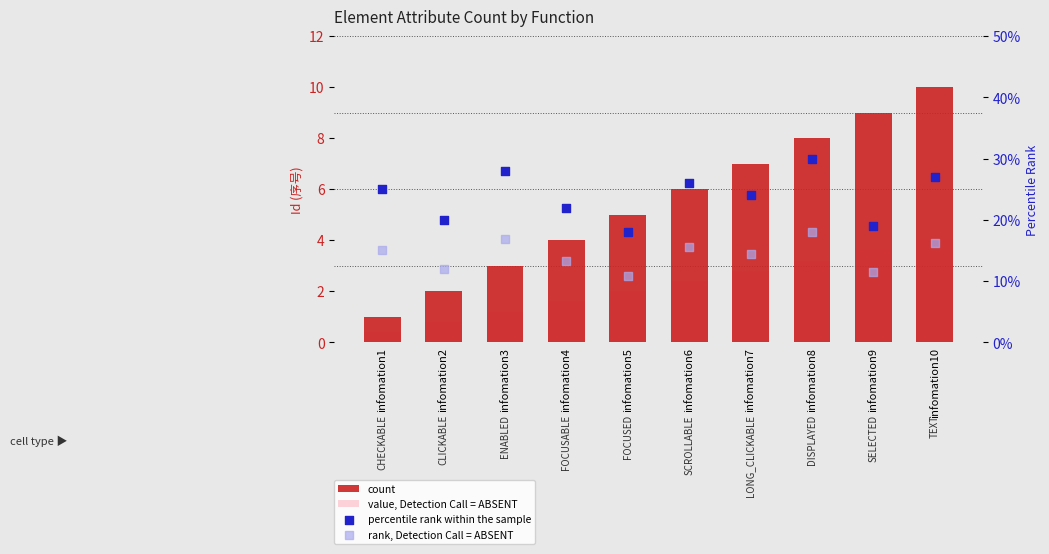

At how many categories does at least one series exceed 14?

10